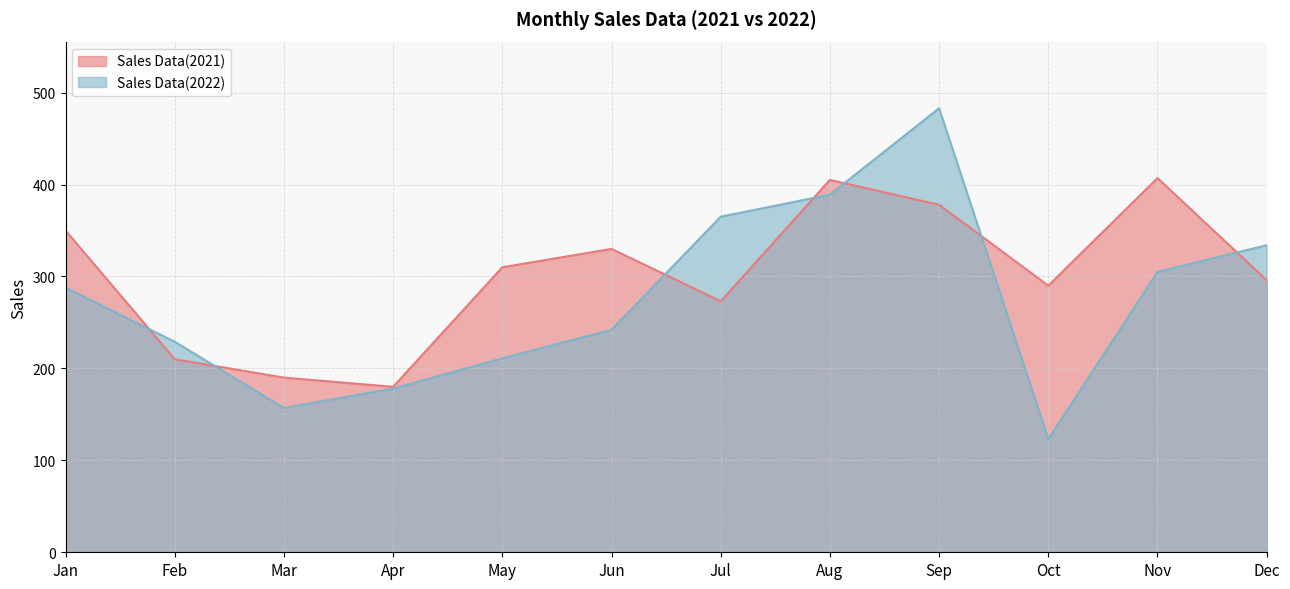

How many intersections are there between Sales Data(2021) and Sales Data(2022)?

7